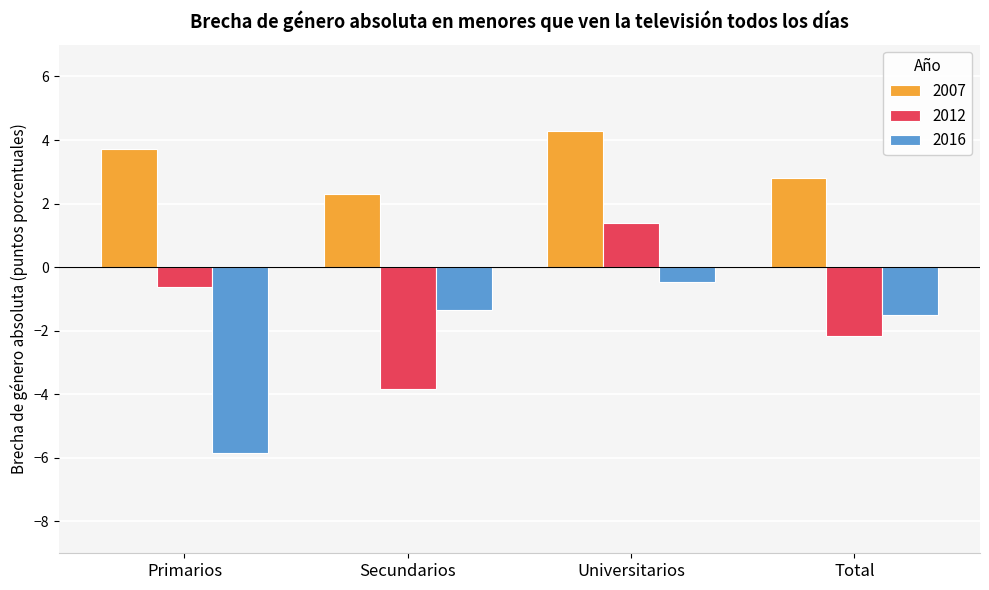

How many bars are there in each group?

3